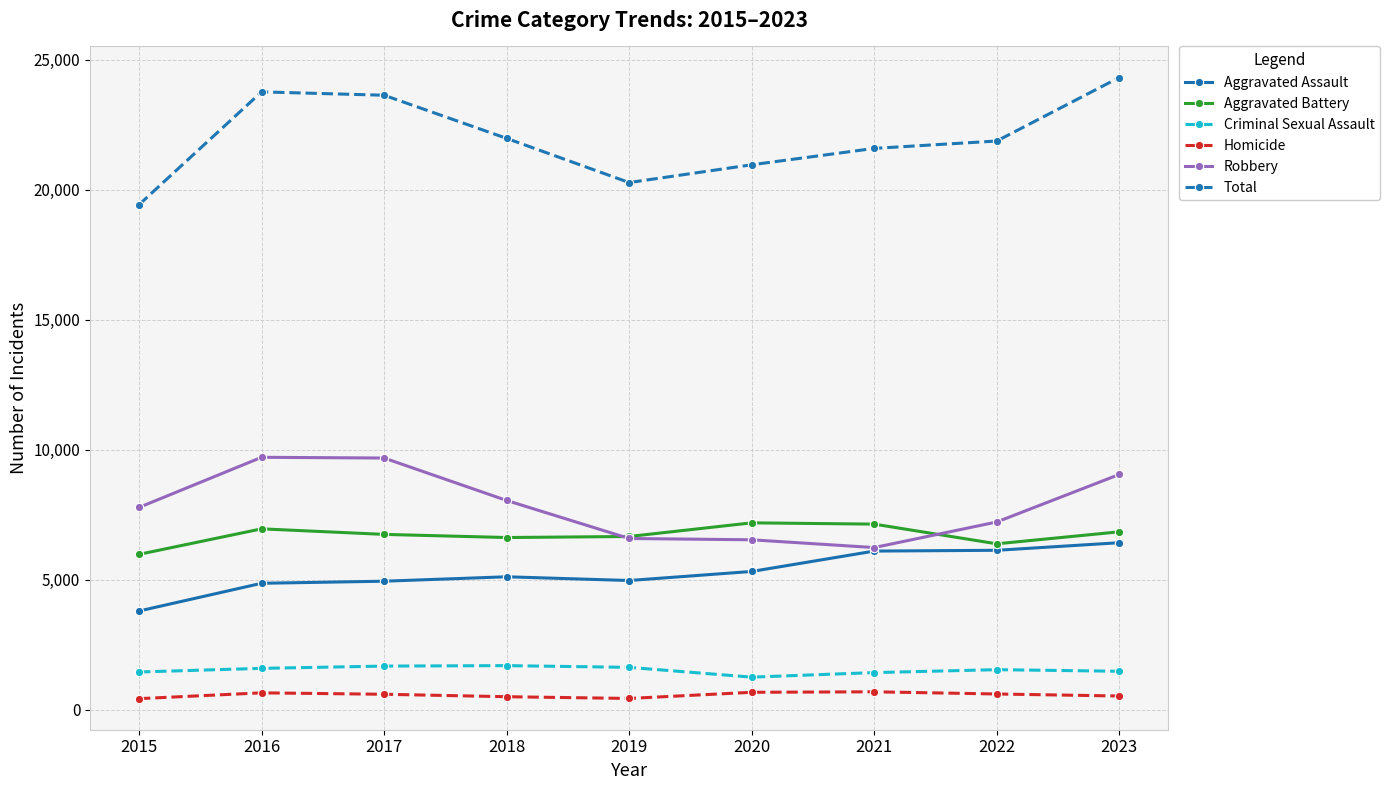

Does the chart display data point markers on the line(s)?

Yes